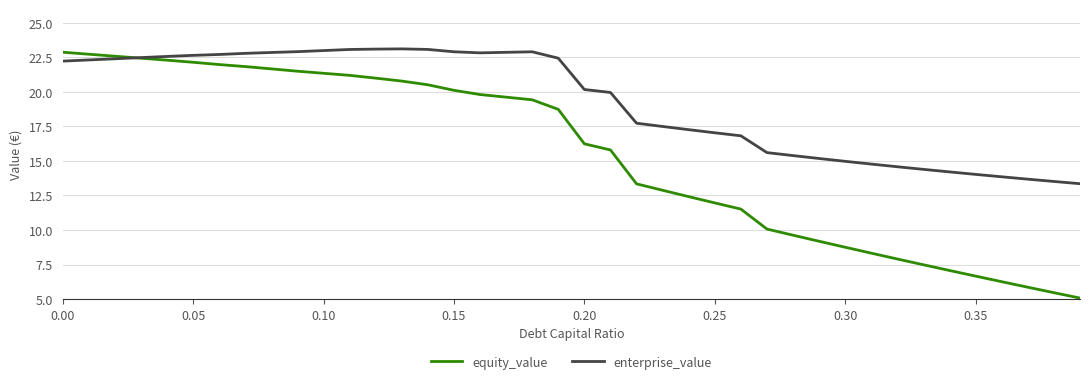

Which series has the widest spread of values?

equity_value